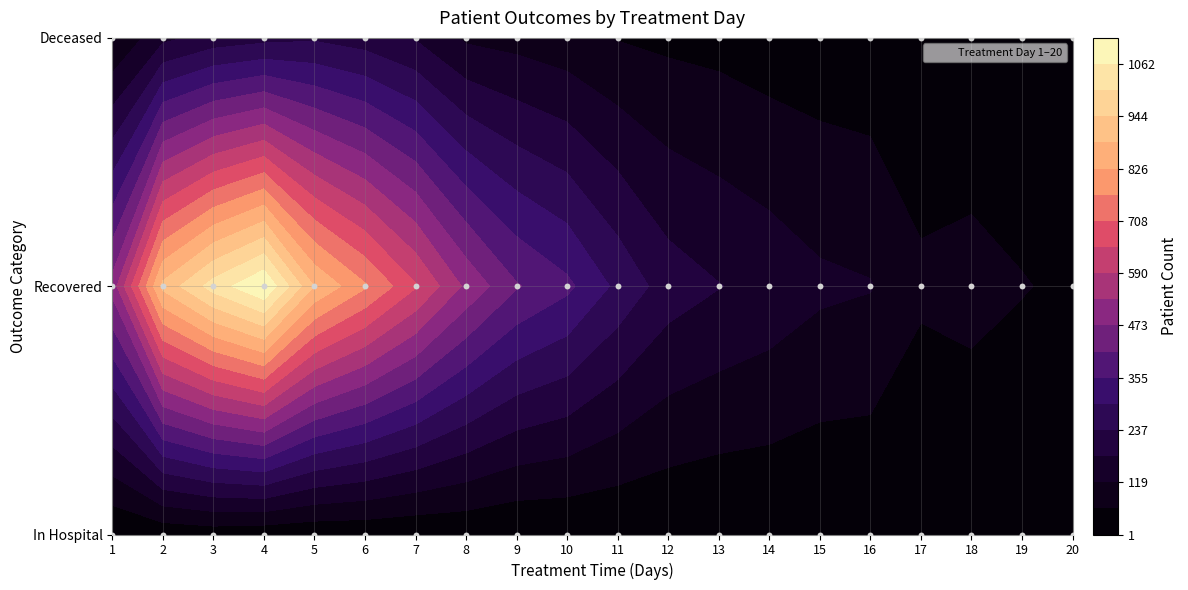

True or false: 19 has a value of 63 at 1.

True